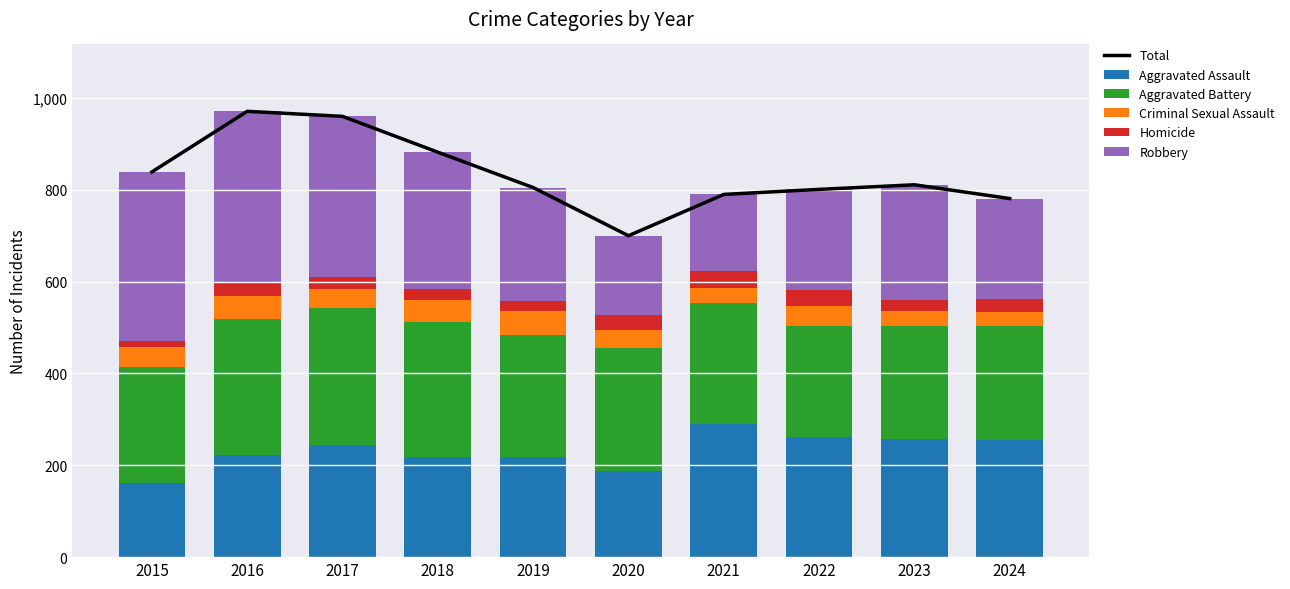

How many values in the Aggravated Battery series exceed 264?

4